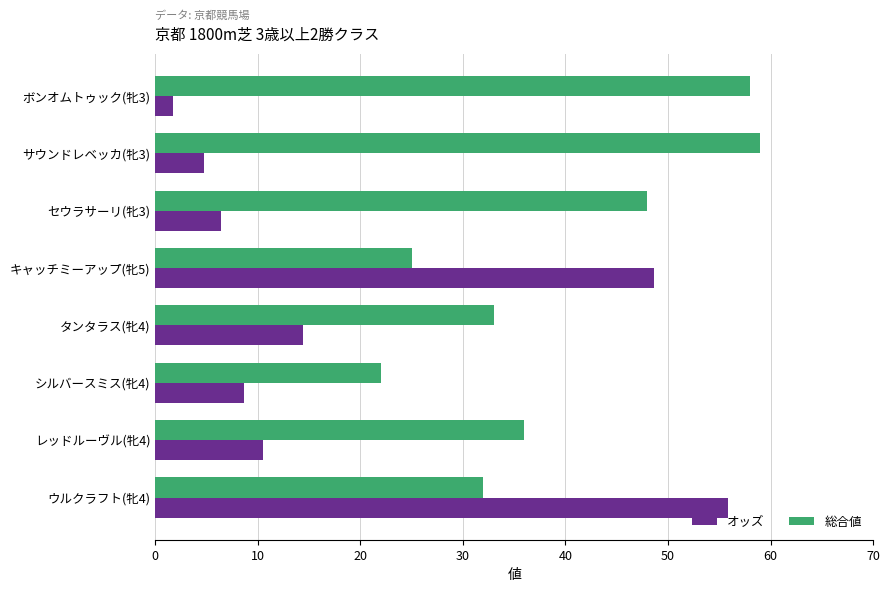

List the series in order of their overall mean, lowest first.

オッズ, 総合値